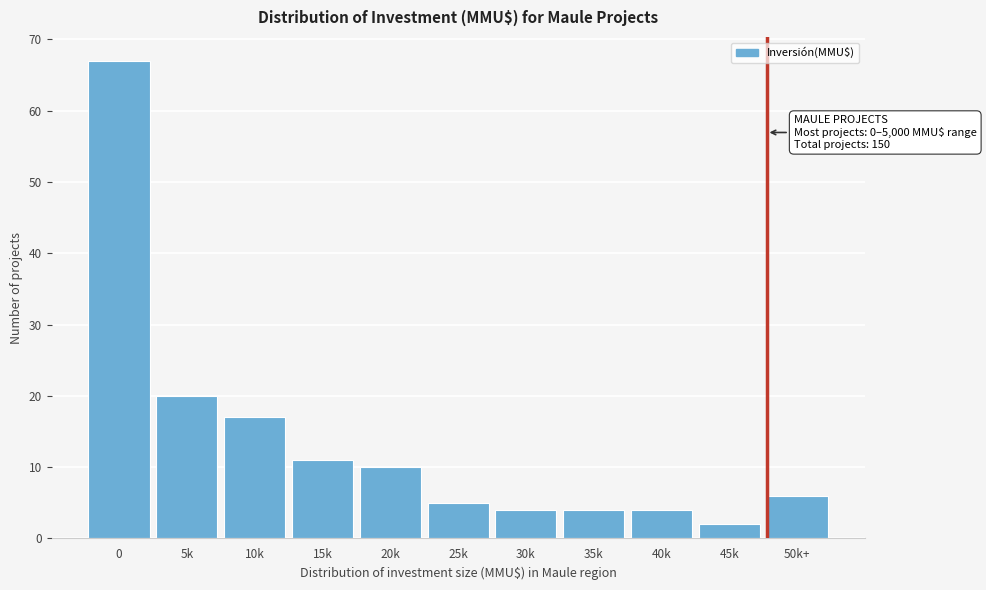

Reading right to left, transcribe all the data shown in this chart.

6	2	4	4	4	5	10	11	17	20	67